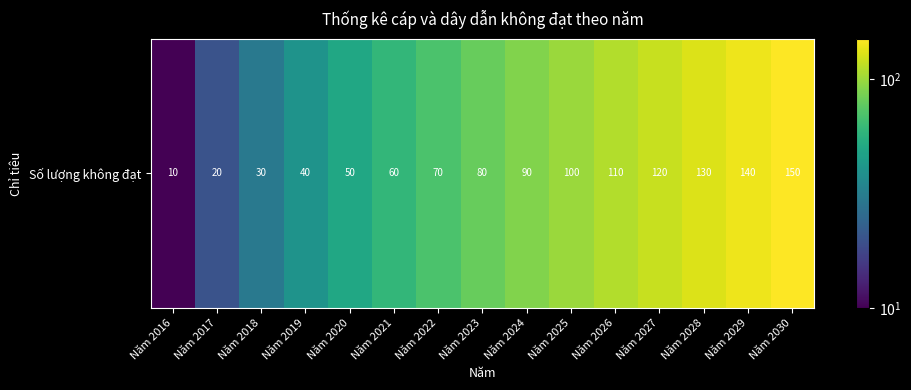

What is the sum of the values at Năm 2022 and Năm 2030?

220